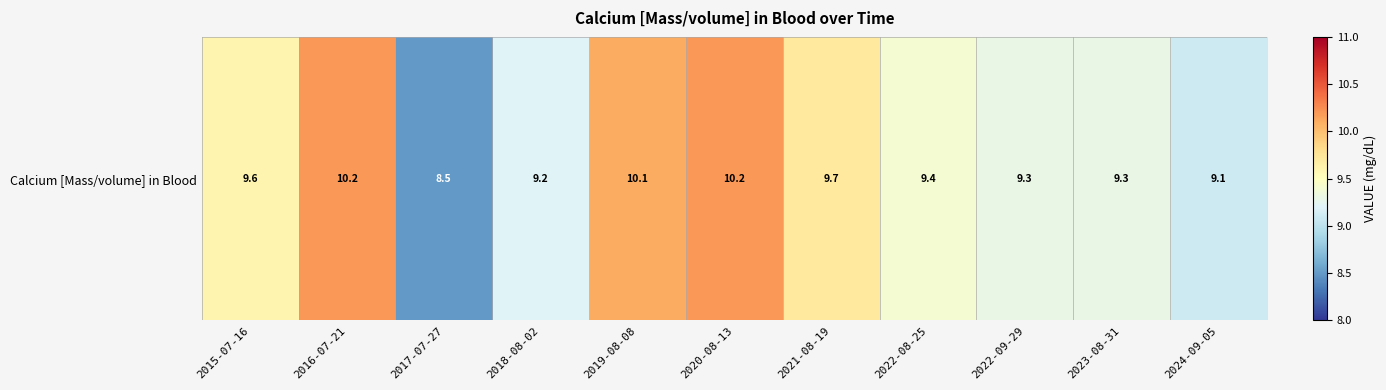

What is the smallest value displayed?

8.5